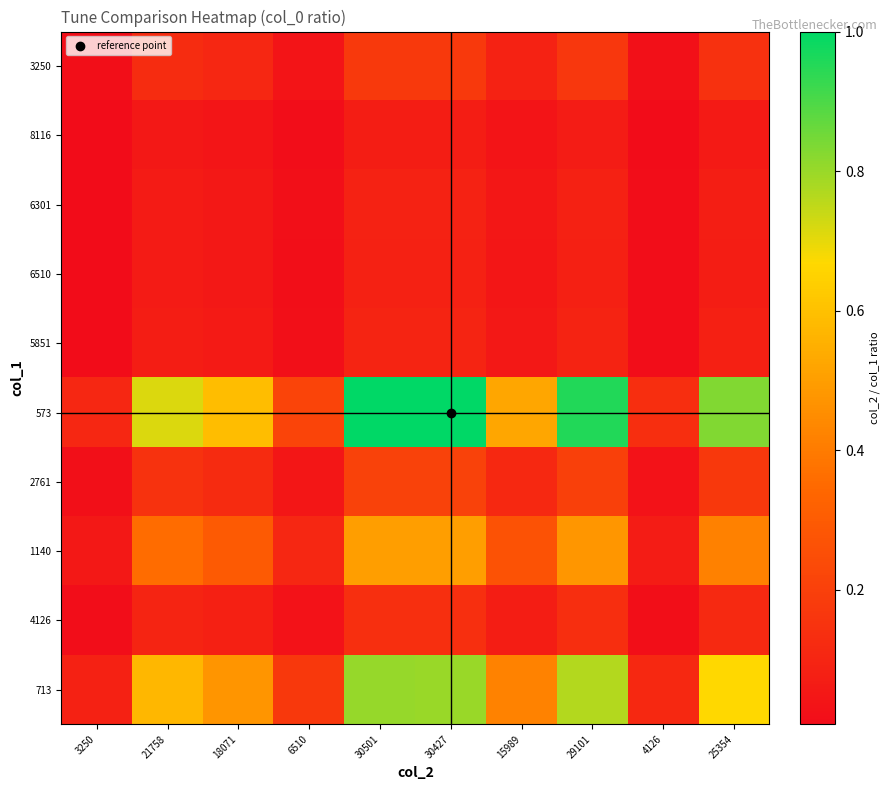

What is the total value across all series at 15989?

1.7